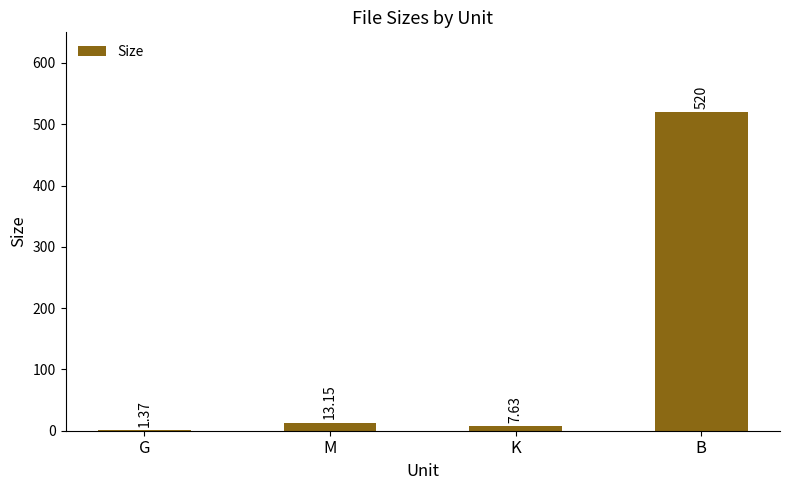

Where is the data nearest to the value 260?

M